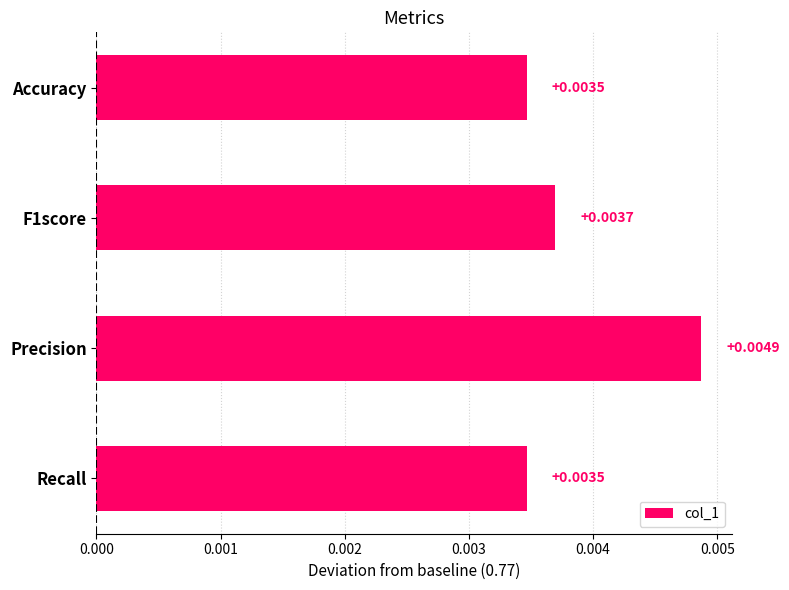

What is the label of the 4th bar from the top?

Recall